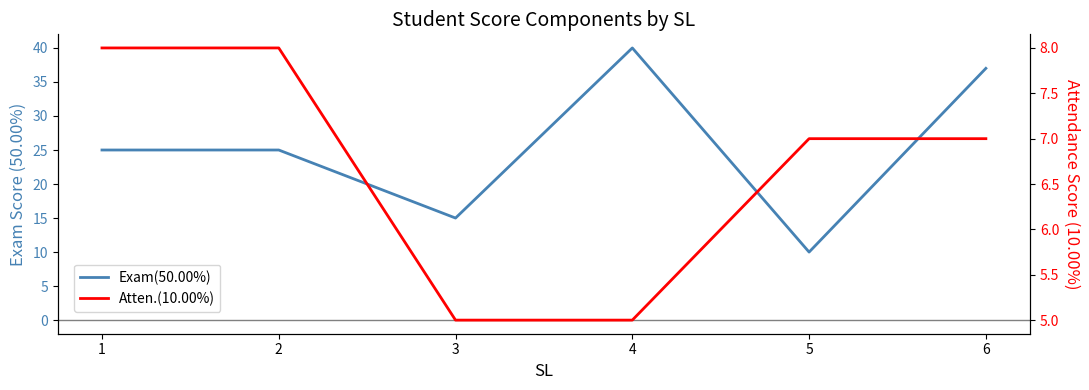

What is the maximum value for Exam(50.00%)?

40